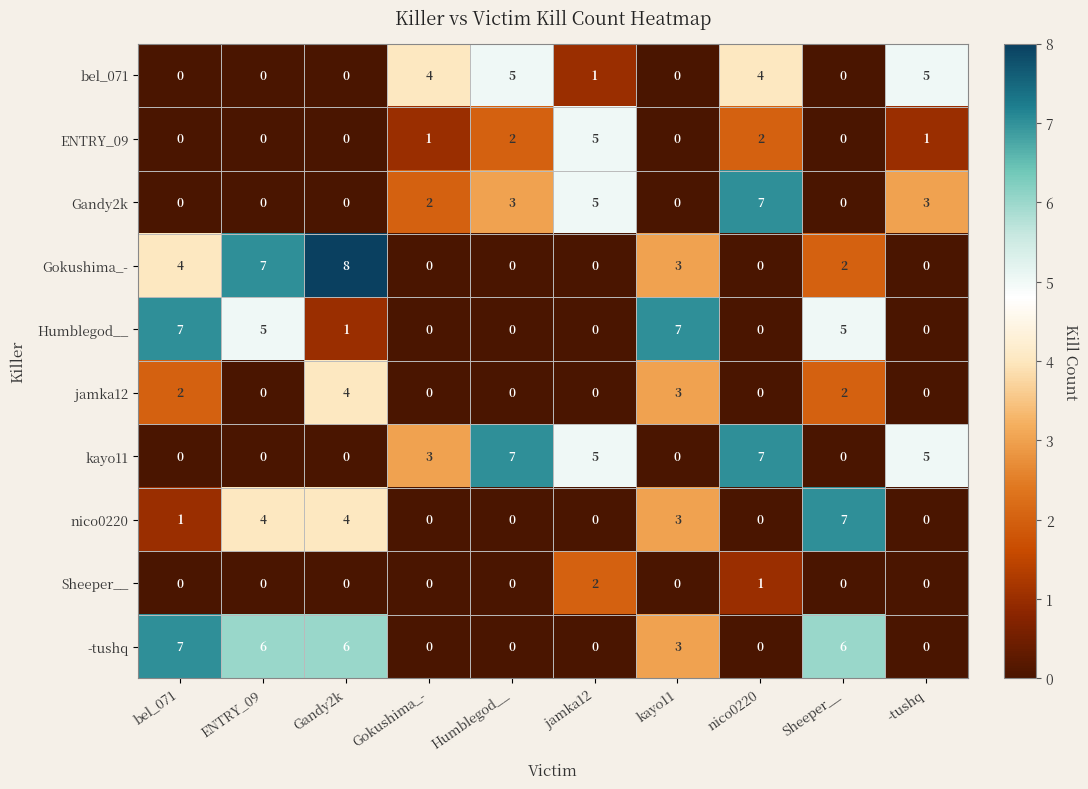

The value of jamka12 at ENTRY_09 is -2. True or false?

False